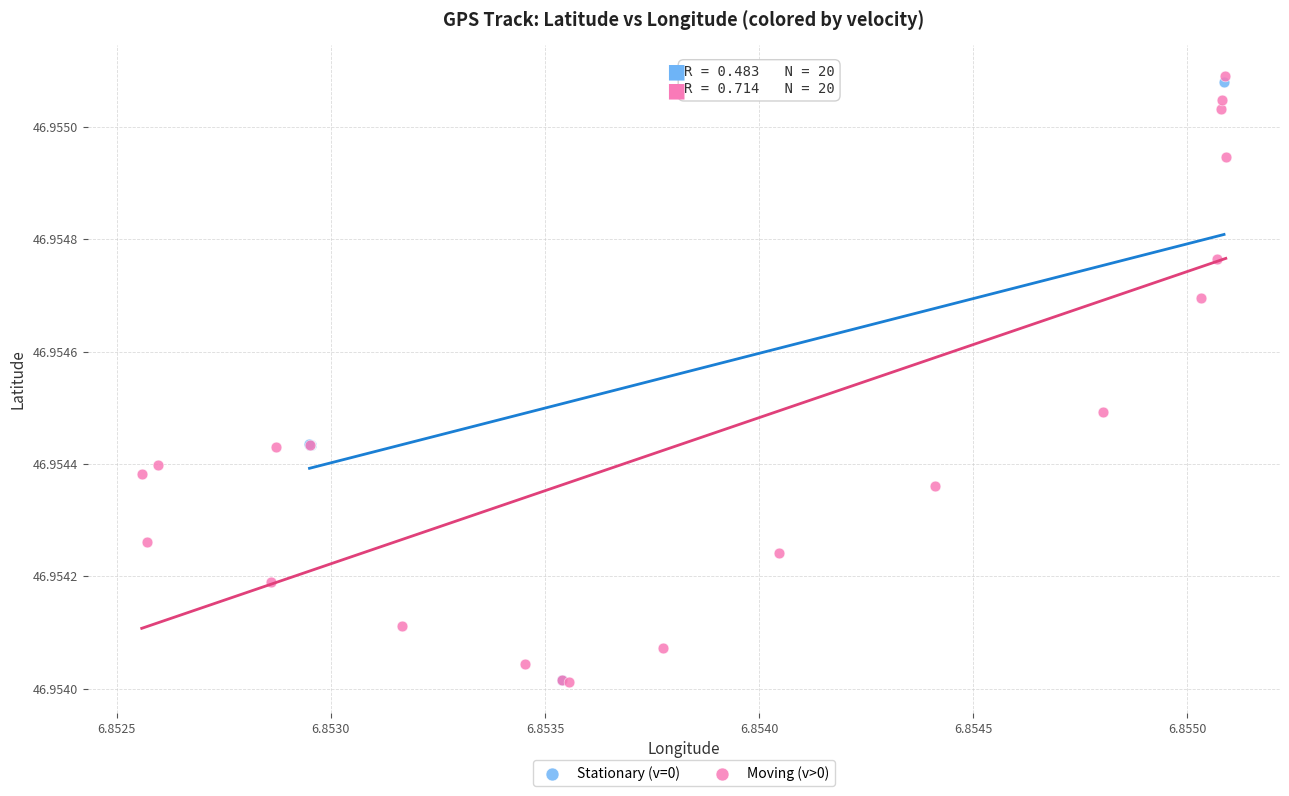

Which series contains the highest Y value?

Moving (v>0)